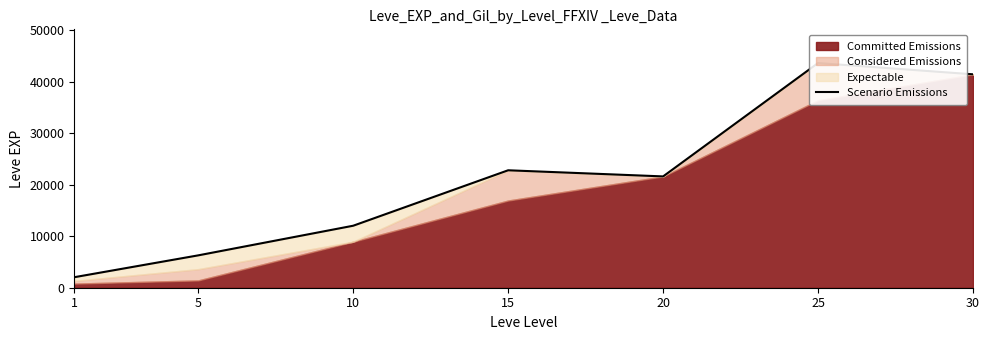

The value at 30 is 41410. True or false?

True